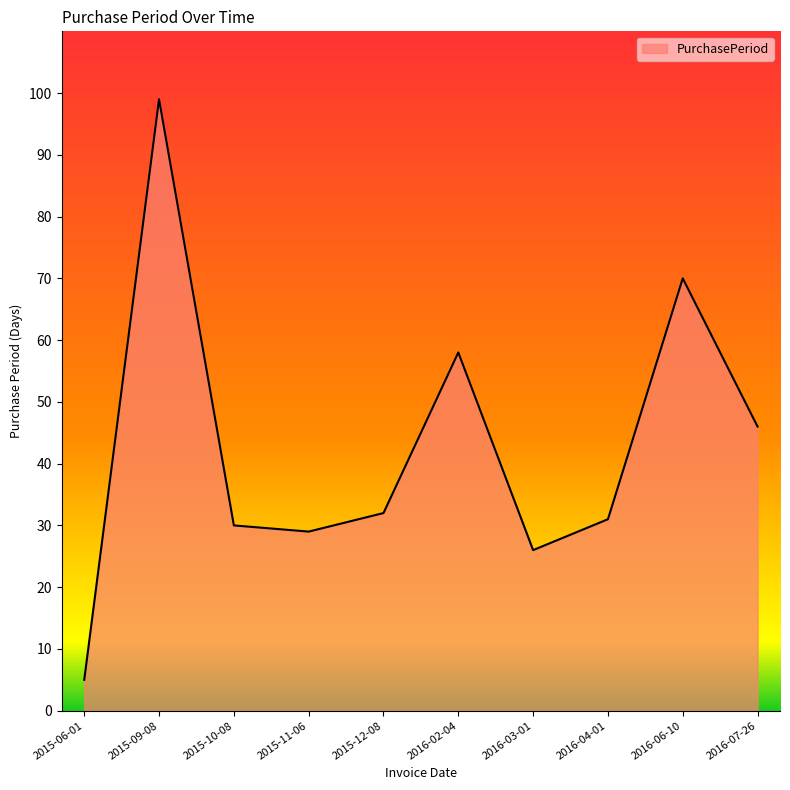

True or false: the data shows 11 at 2016-04-01.

False